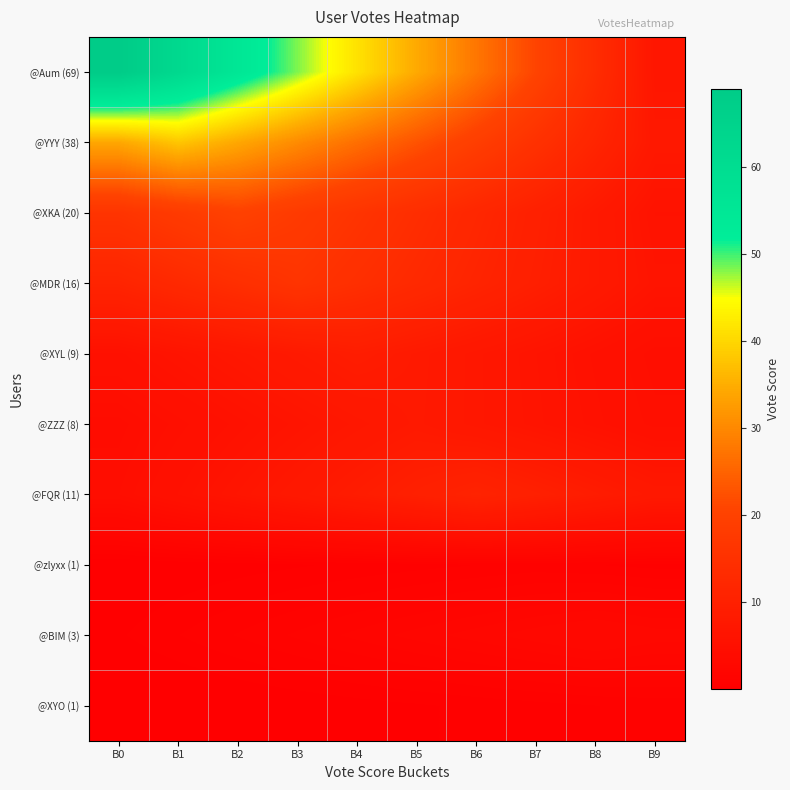

Which series has the largest total across all categories?

@Aum (69)